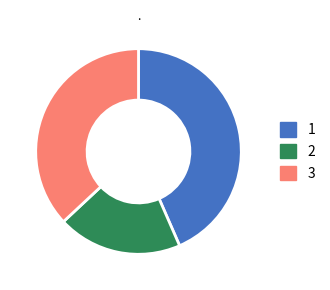

True or false: 2 accounts for 20% of the total.

True